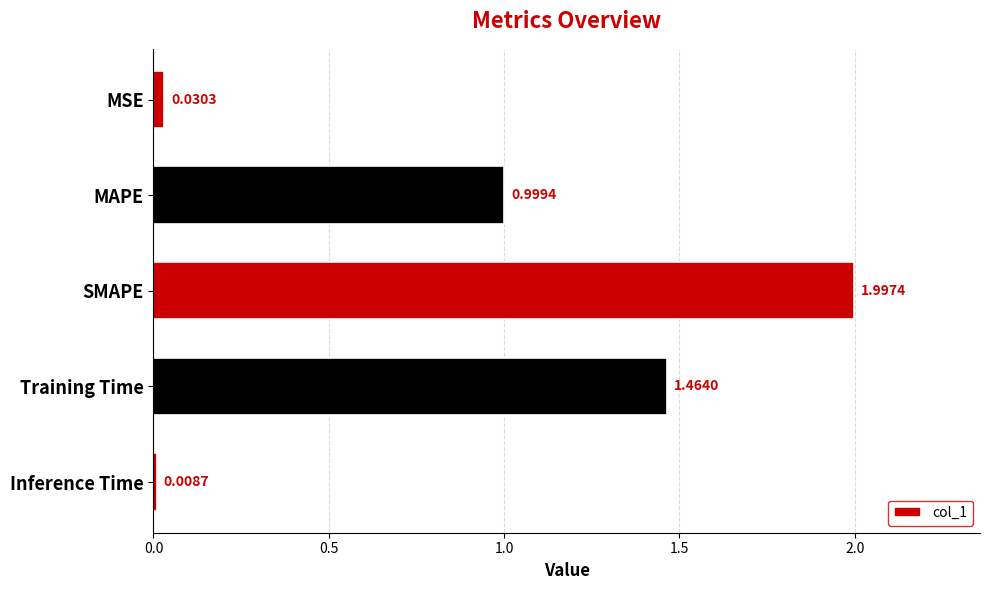

At which category does the chart reach its minimum across all series?

Inference Time